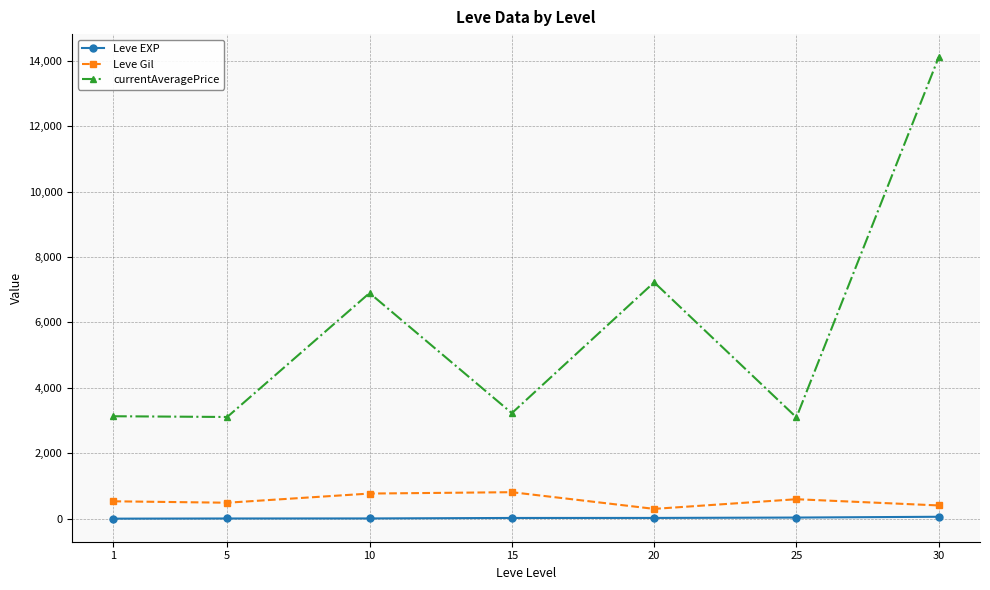

What is the sum of the Leve Gil values at 5 and 10?

1256.7